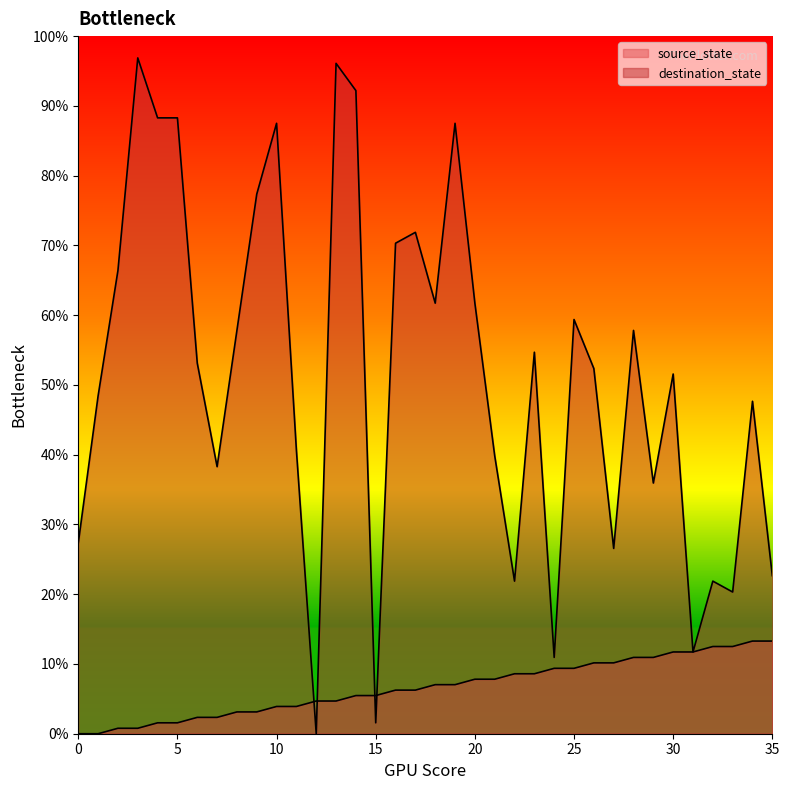

Is it true that destination_state equals 20.3 at 33?

True